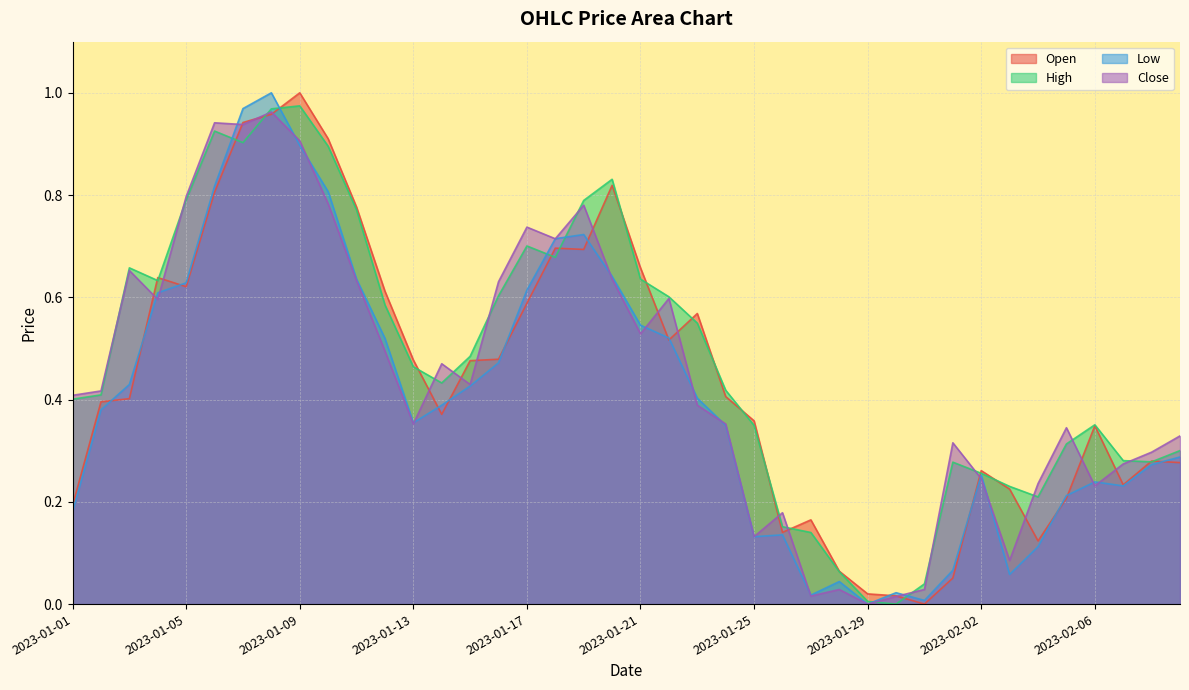

Rank the series by their maximum value, from highest to lowest.

Open, Low, High, Close